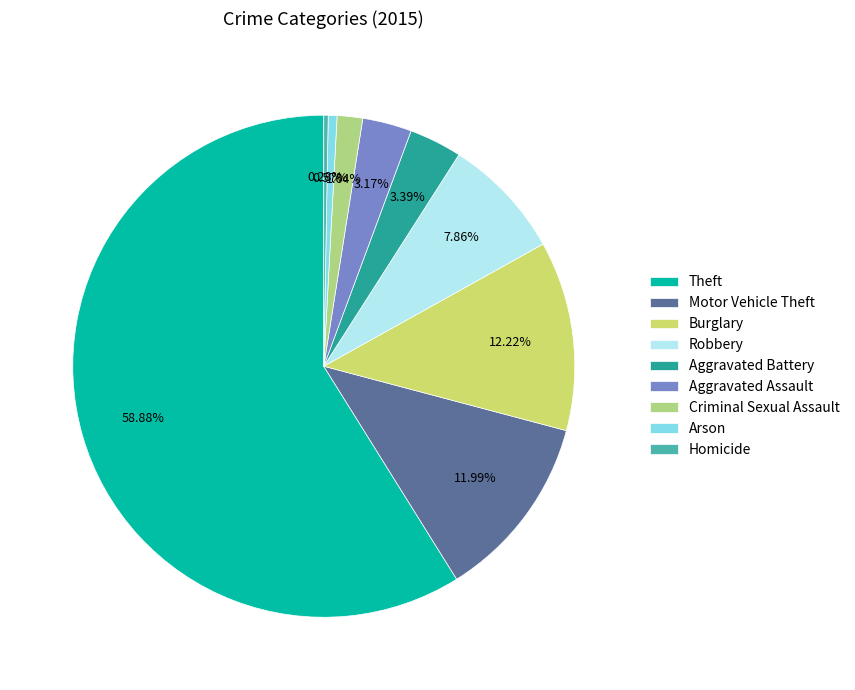

Combined, do Theft and Homicide account for over 50%?

Yes